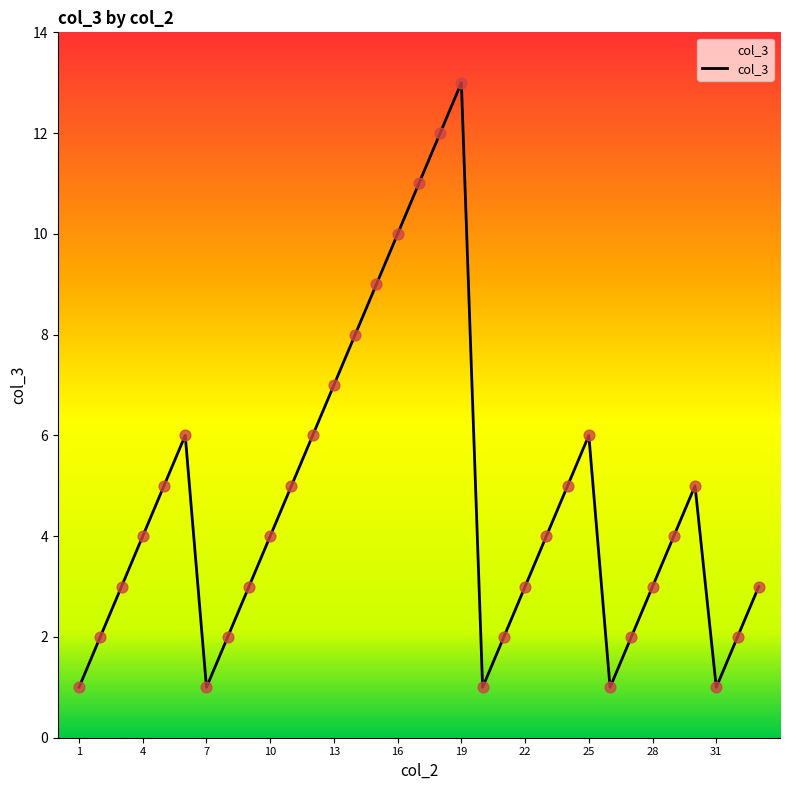

What is the maximum value shown in the chart?

13